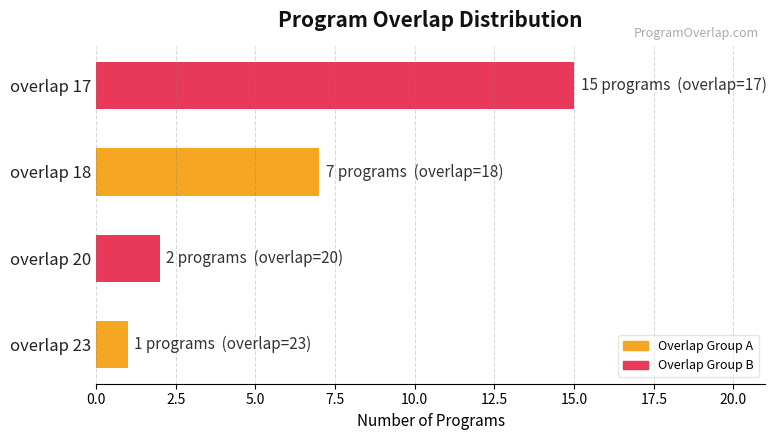

Reading bottom to top, transcribe all the data shown in this chart.

1	2	7	15